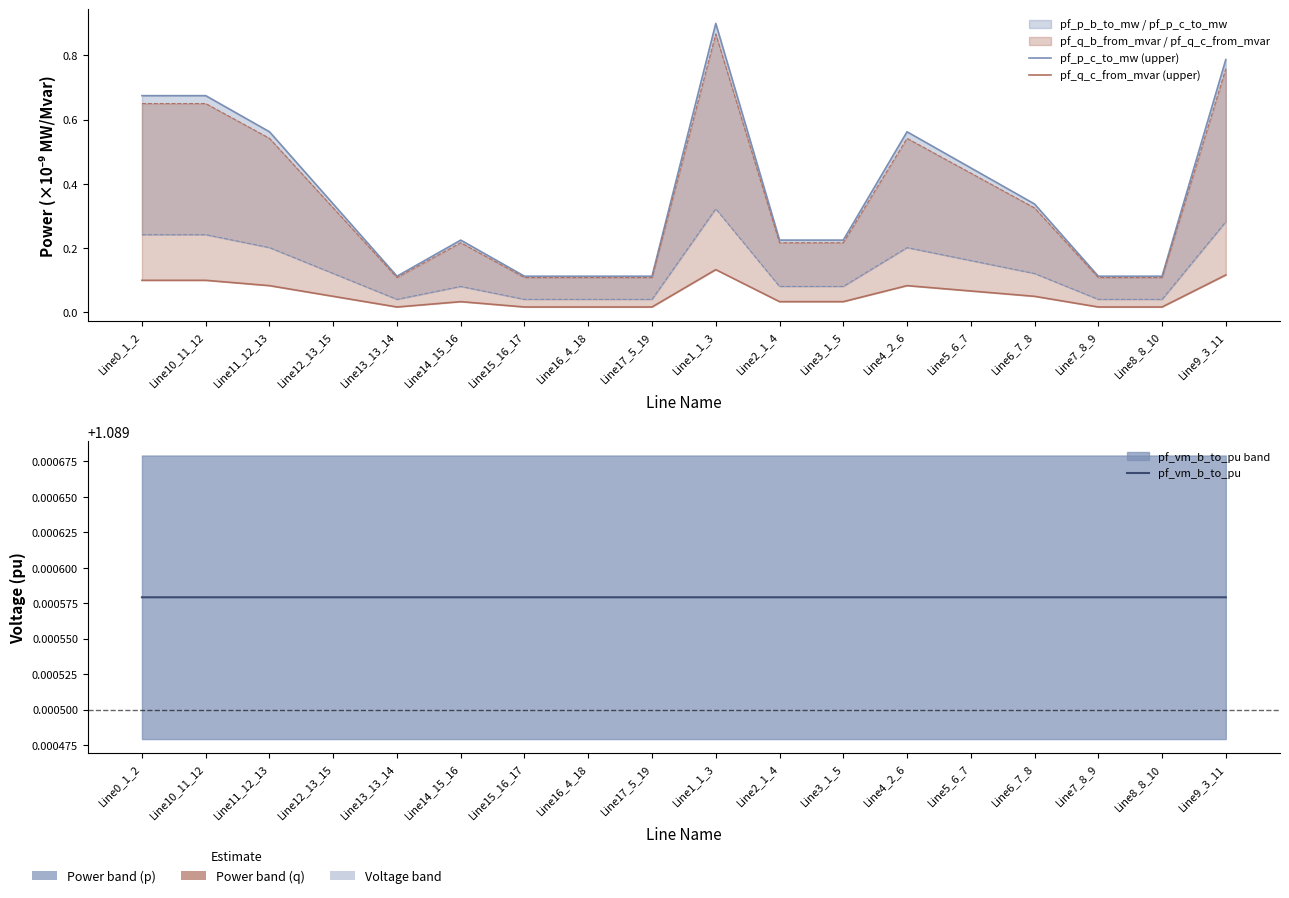

What is the label of the 17th point from the left?

Line8_8_10